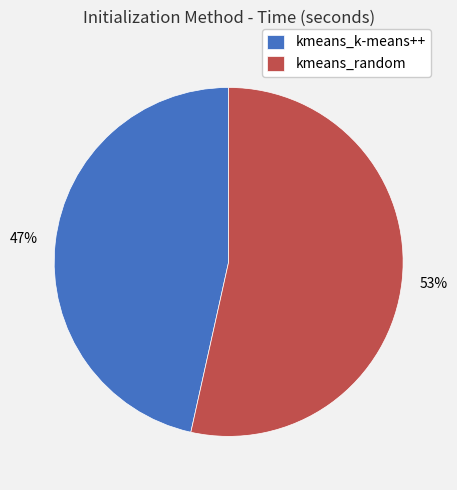

Combined, do kmeans_random and kmeans_k-means++ account for over 50%?

Yes